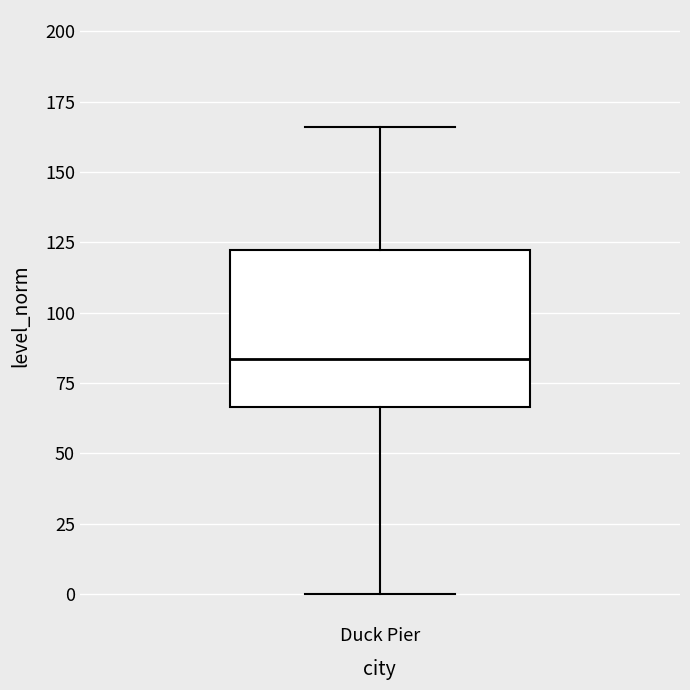

Where does the median line of the box for Duck Pier sit on the y-axis? The values are not printed on the chart, so give them approximately, as read against the axis.

85